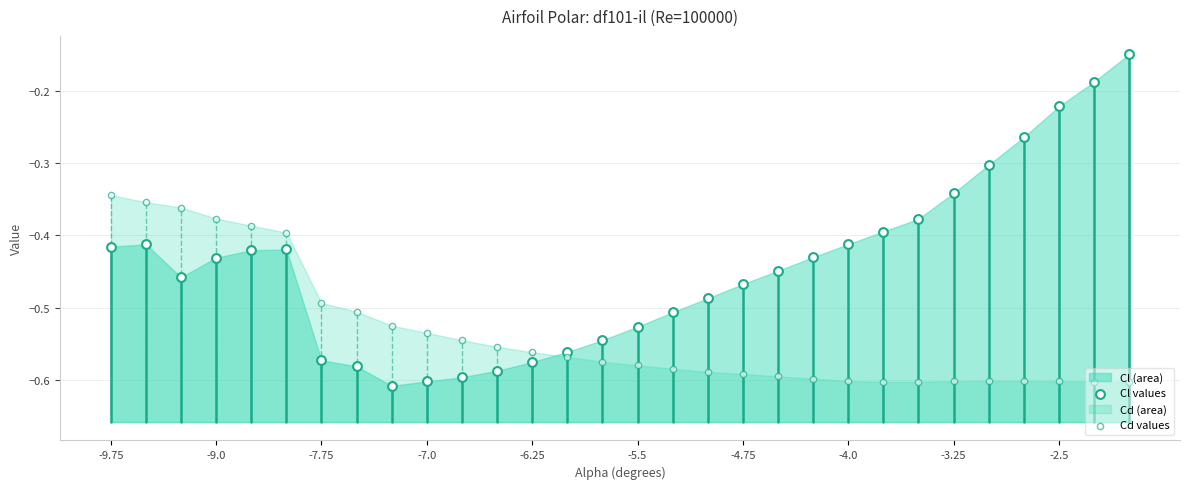

Which series contains the highest Y value?

Cl values